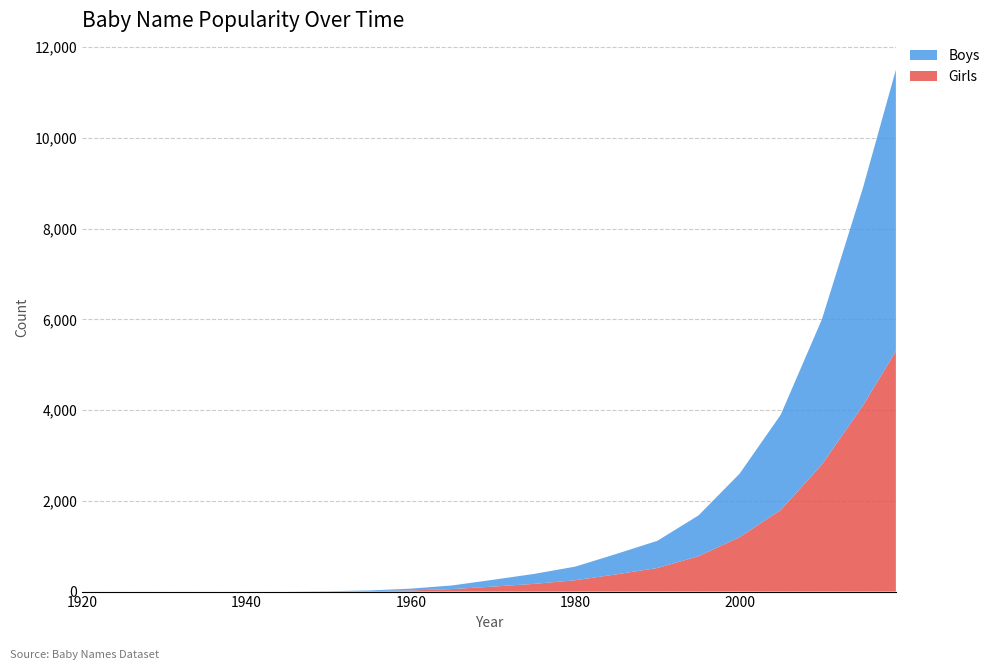

Reading left to right, extract all data points from this chart.

Boys: 0	0	0	0	0	0	5	15	40	80	150	220	300	450	600	900	1400	2100	3200	4800	6200
Girls: 0	0	0	0	0	0	3	10	25	55	110	170	250	380	520	780	1200	1800	2800	4100	5300